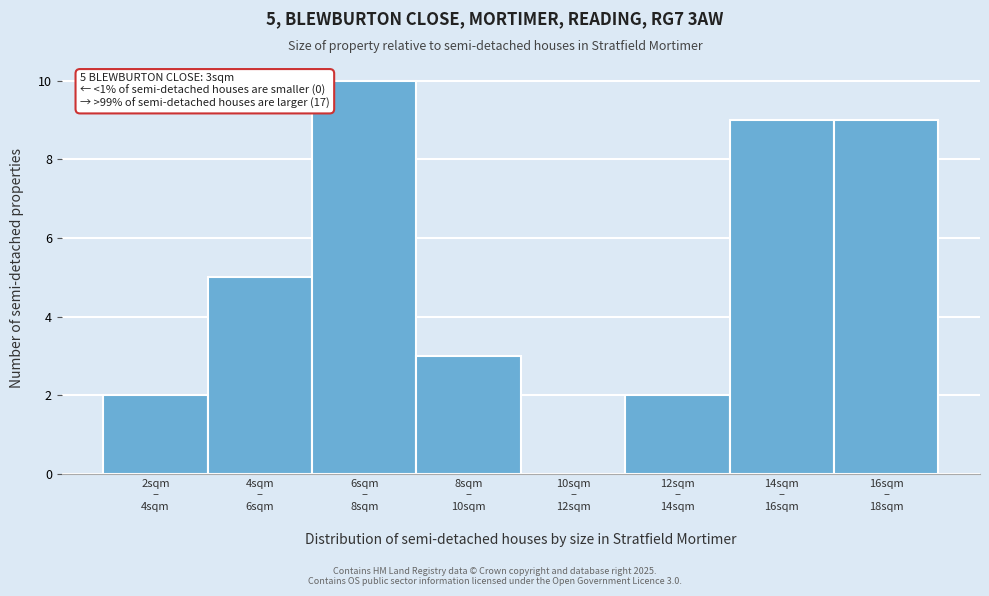

What is the sum of all values?

40